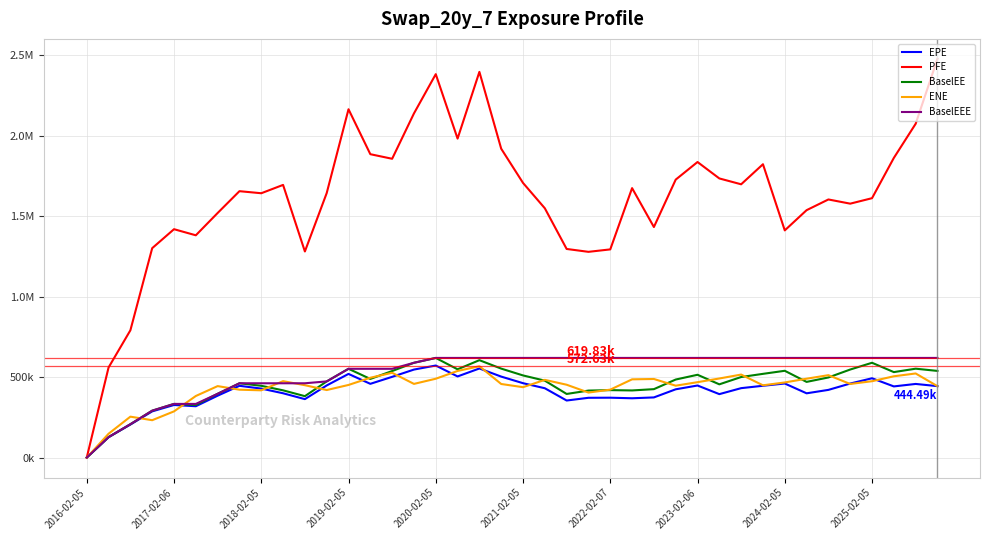

True or false: BaselEE has more than 0 interior local peaks.

True